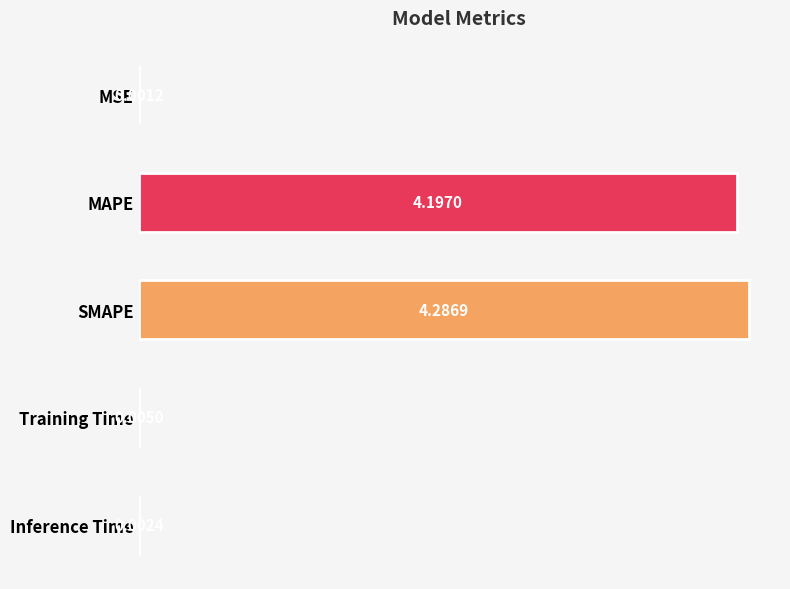

Which label corresponds to the largest value in the chart?

SMAPE